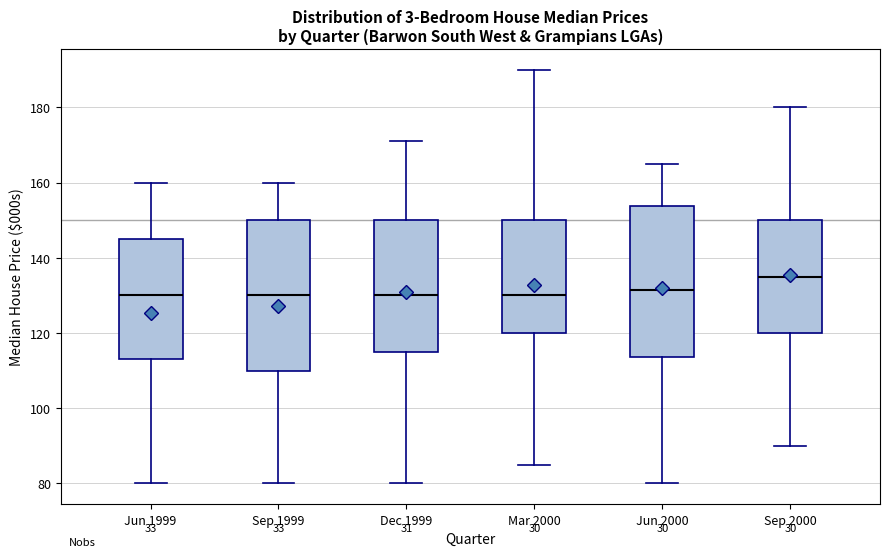

Reading left to right, read every box against the y-axis: the position of its median line, the range the box covers, and the ends of its whiskers. The values are not printed on the chart, so give them approximately, as read against the axis.

Jun 1999: median 130, box 114 to 146, whiskers 80 to 160
Sep 1999: median 130, box 110 to 150, whiskers 80 to 160
Dec 1999: median 130, box 116 to 150, whiskers 80 to 172
Mar 2000: median 130, box 120 to 150, whiskers 86 to 190
Jun 2000: median 132, box 114 to 154, whiskers 80 to 166
Sep 2000: median 136, box 120 to 150, whiskers 90 to 180